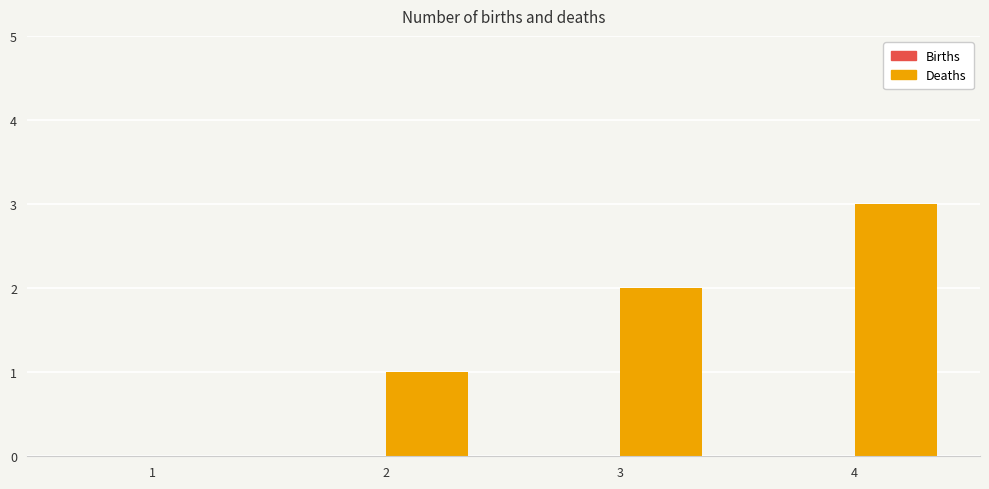

Approximately how many times larger is the value at 2 compared to 3?

0.5